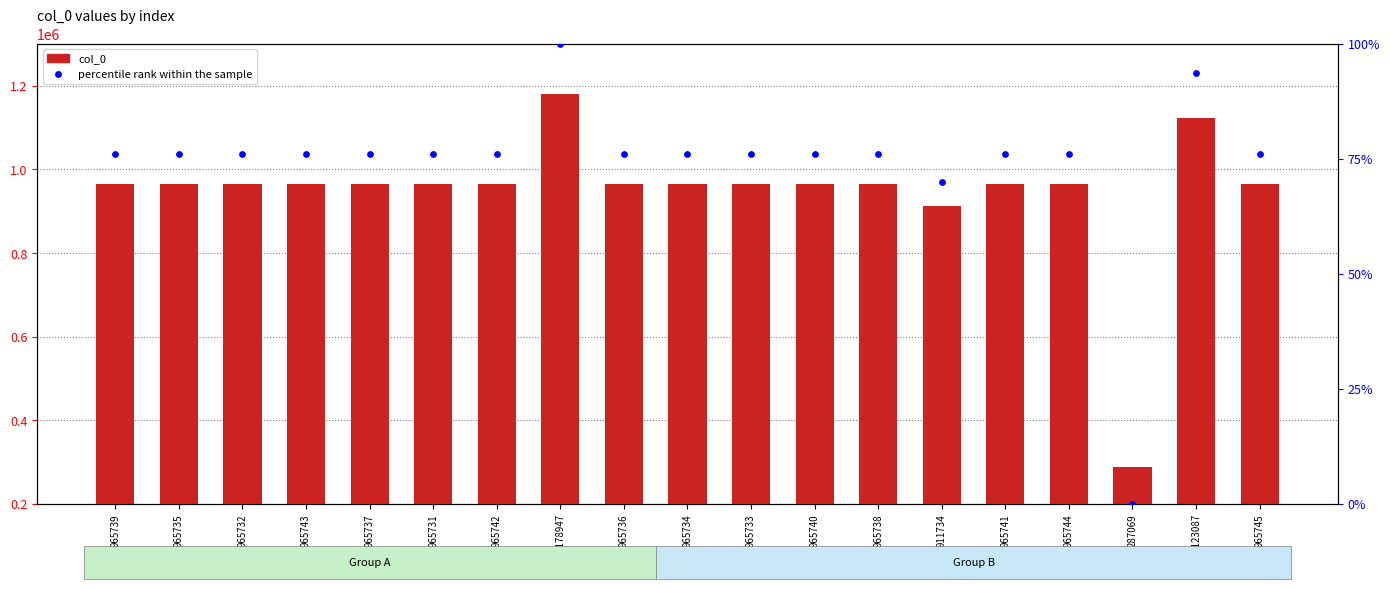

What is the total value across all series at 965731?

965807.1